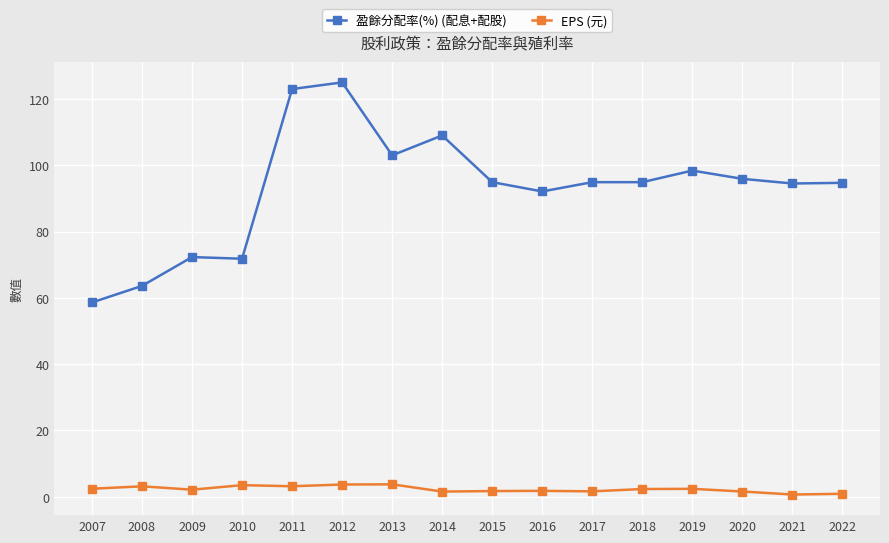

Is the value of EPS (元) at 2014 greater than the value of 盈餘分配率(%) (配息+配股) at 2008?

No